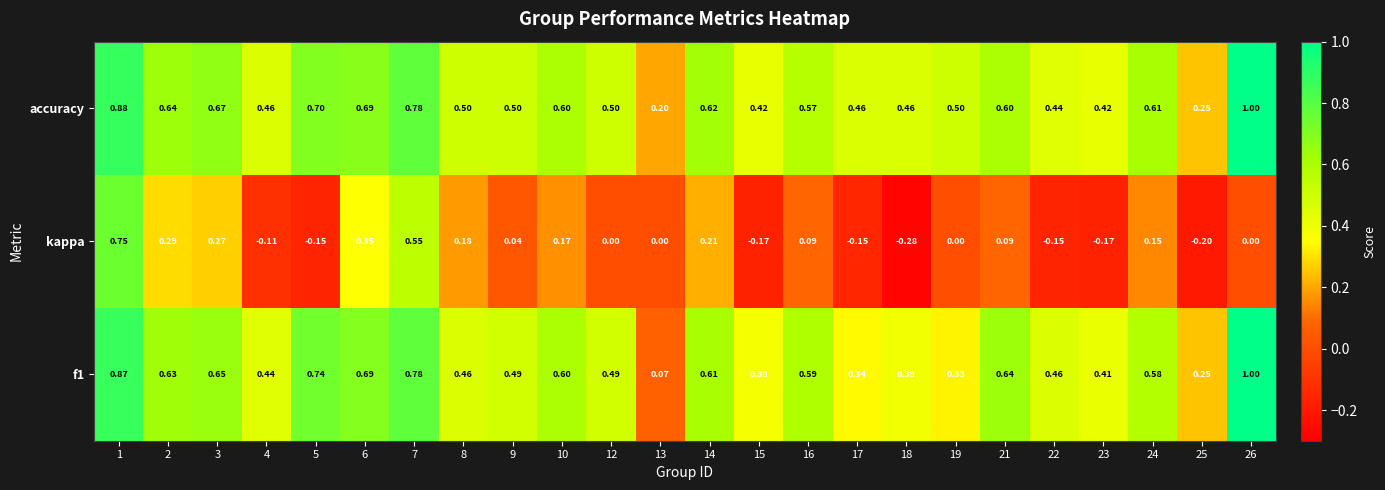

Which series has the largest total across all categories?

accuracy